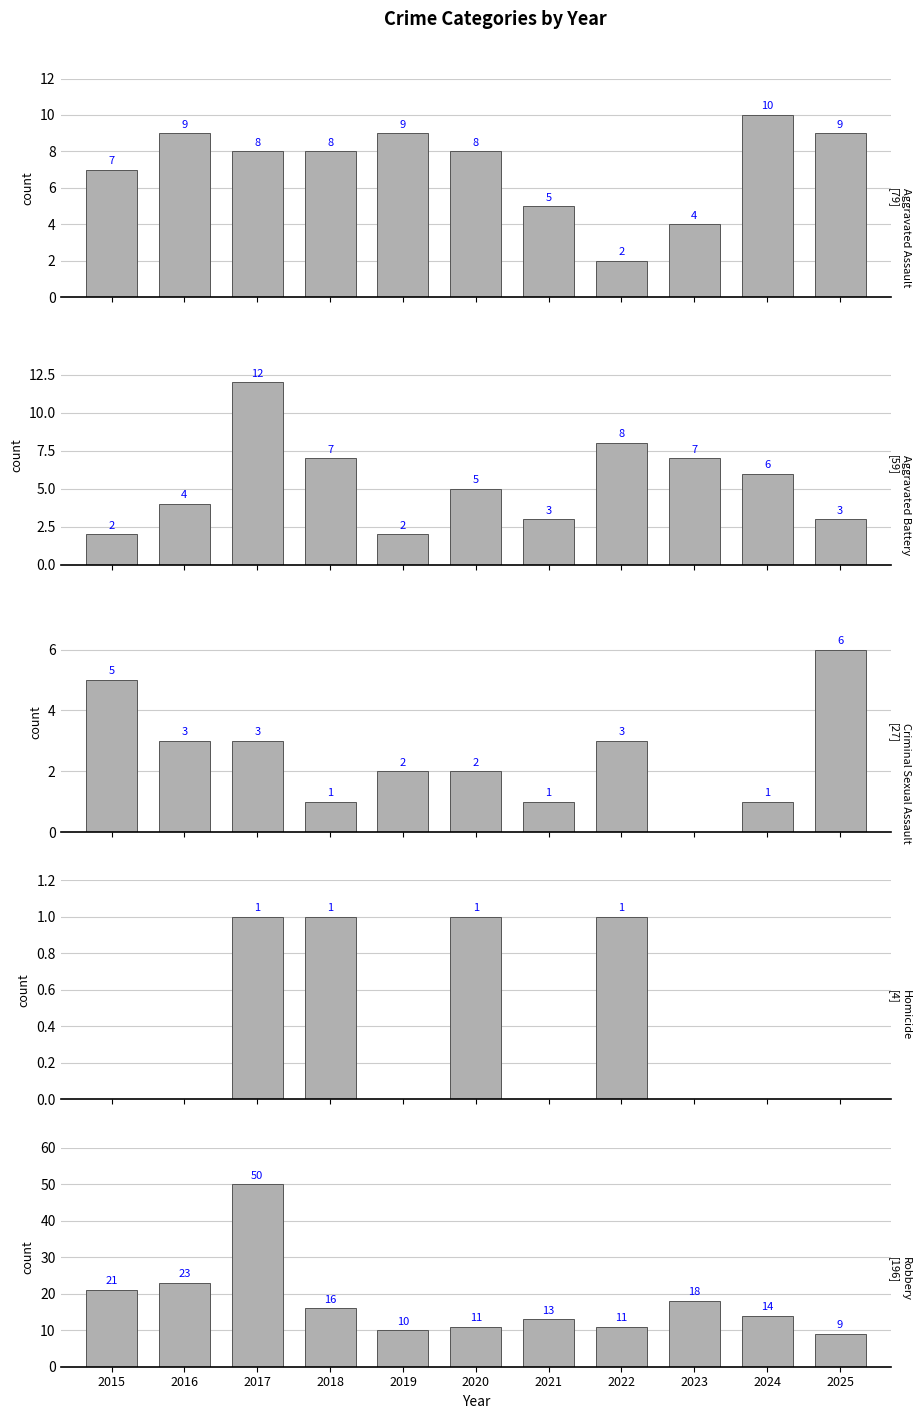

Reading left to right, transcribe all the data shown in this chart.

Aggravated Assault: 2015=7	2016=9	2017=8	2018=8	2019=9	2020=8	2021=5	2022=2	2023=4	2024=10	2025=9
Aggravated Battery: 2015=2	2016=4	2017=12	2018=7	2019=2	2020=5	2021=3	2022=8	2023=7	2024=6	2025=3
Criminal Sexual Assault: 2015=5	2016=3	2017=3	2018=1	2019=2	2020=2	2021=1	2022=3	2023=0	2024=1	2025=6
Homicide: 2015=0	2016=0	2017=1	2018=1	2019=0	2020=1	2021=0	2022=1	2023=0	2024=0	2025=0
Robbery: 2015=21	2016=23	2017=50	2018=16	2019=10	2020=11	2021=13	2022=11	2023=18	2024=14	2025=9